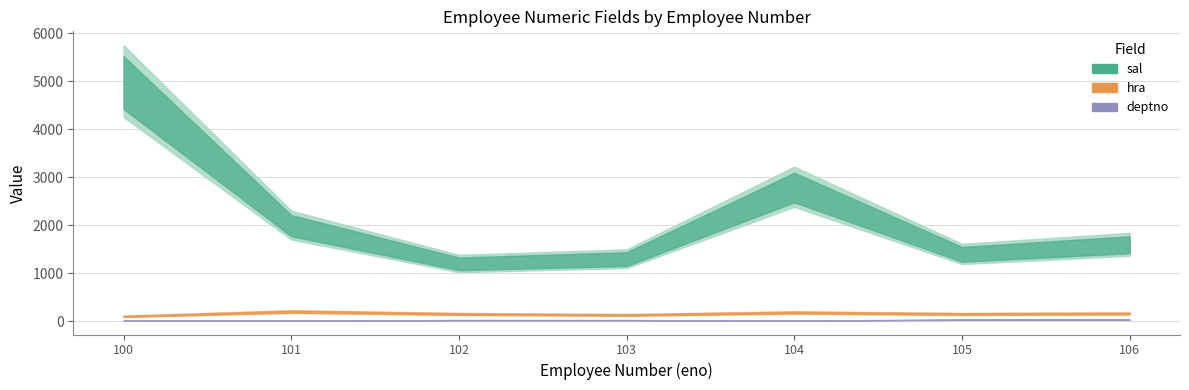

What is the spread (max minus min) of values at 106?

1570